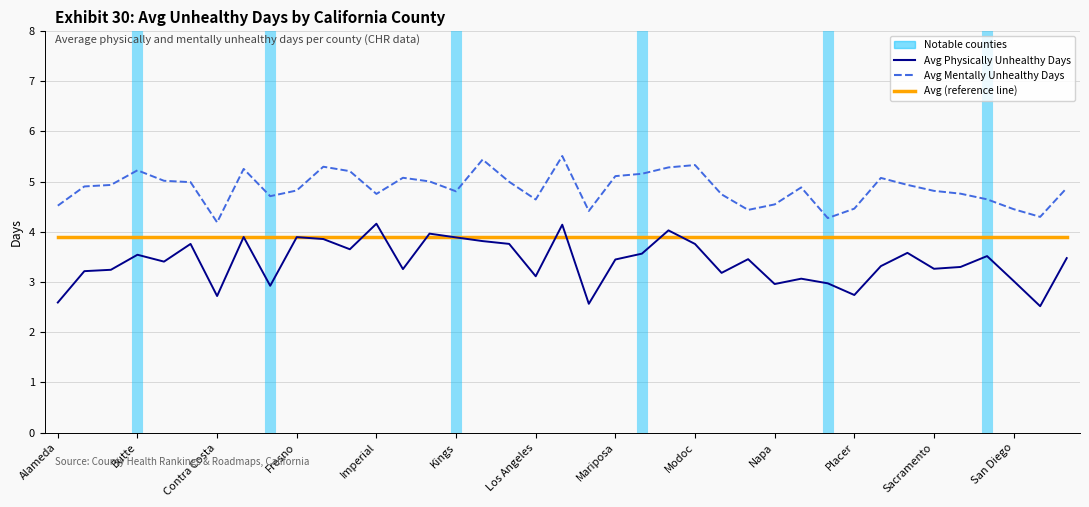

Which series has the widest spread of values?

Avg Physically Unhealthy Days